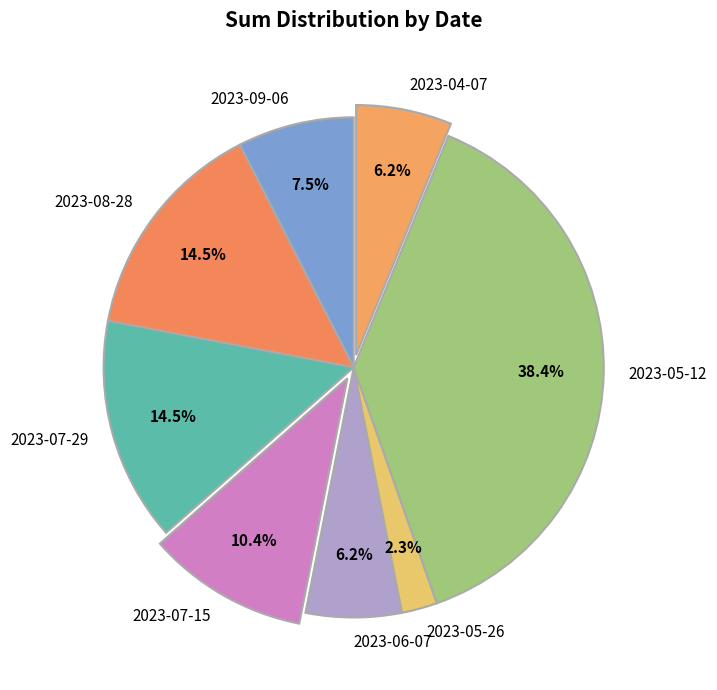

Does 2023-05-12 account for over 50% of the chart?

No